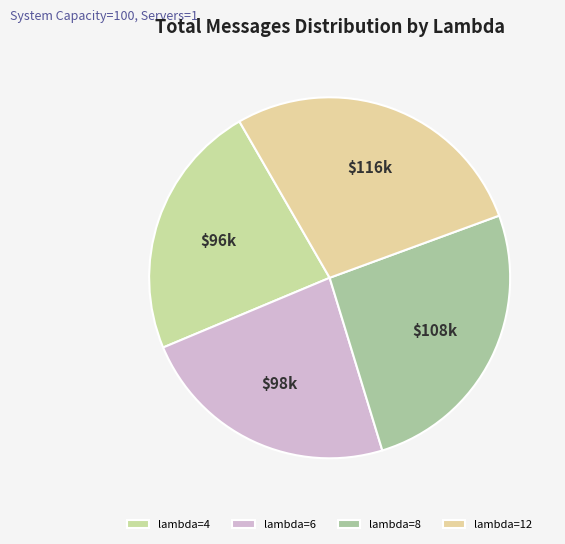

What is the largest slice in the pie chart?

lambda=12